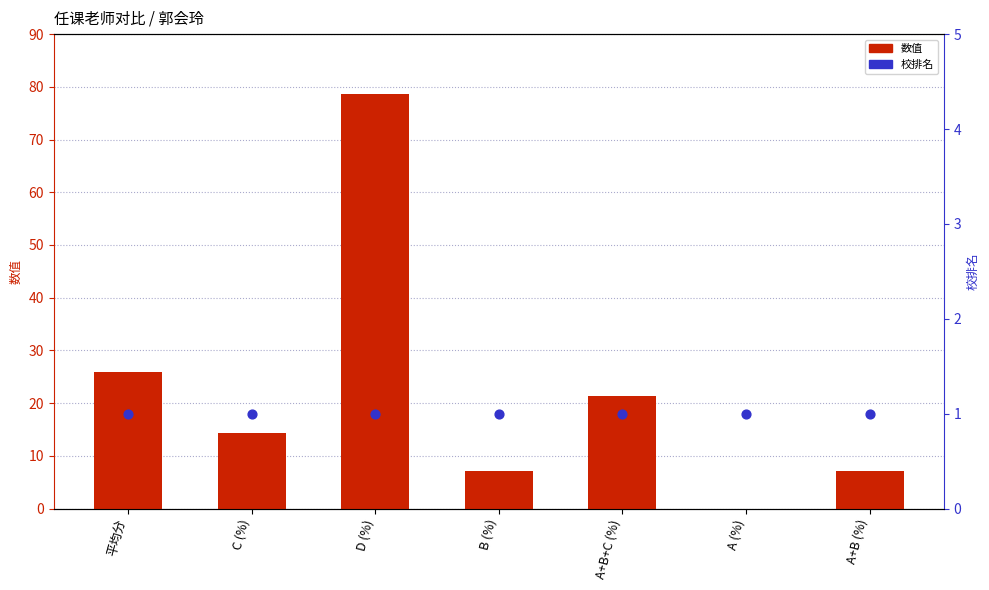

Which series has the widest spread of Y values?

数值 (左轴)